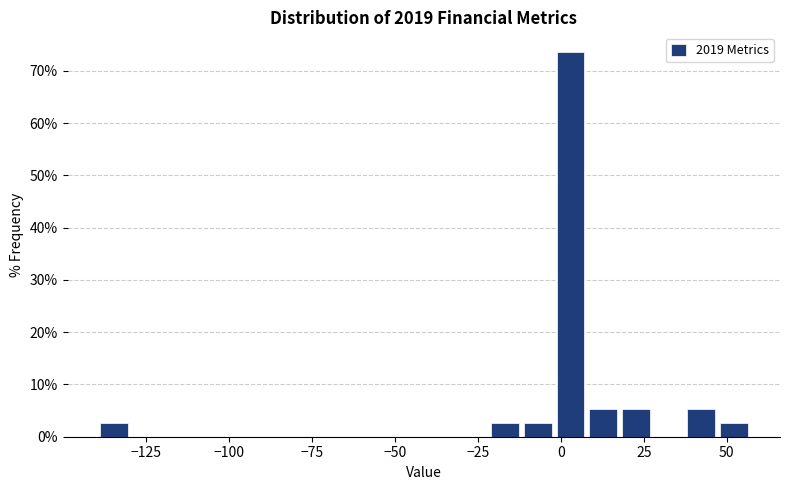

Read against the x-axis, roughly where is the centre of the tallest bar?

5